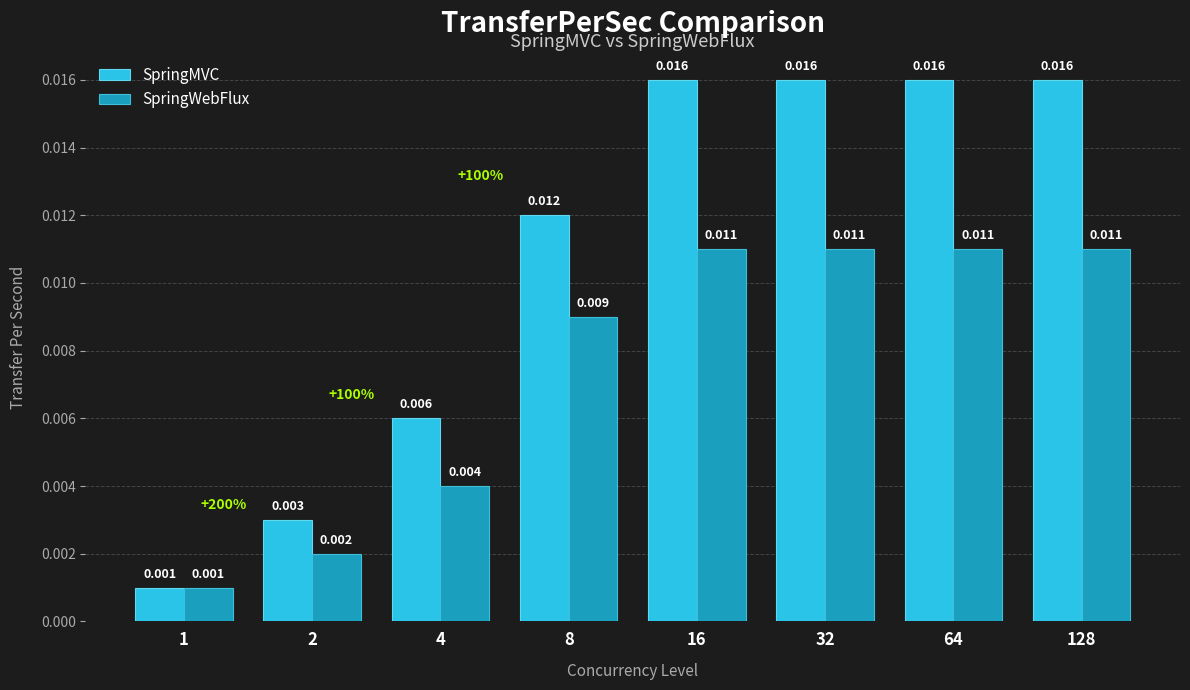

Count the number of categories in the chart.

8